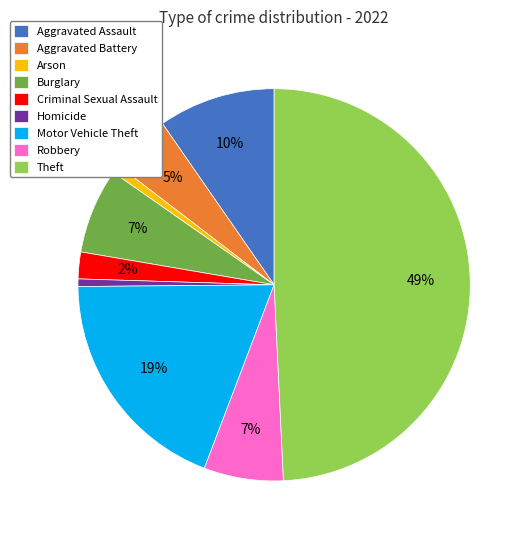

Count the number of slices in the pie.

9